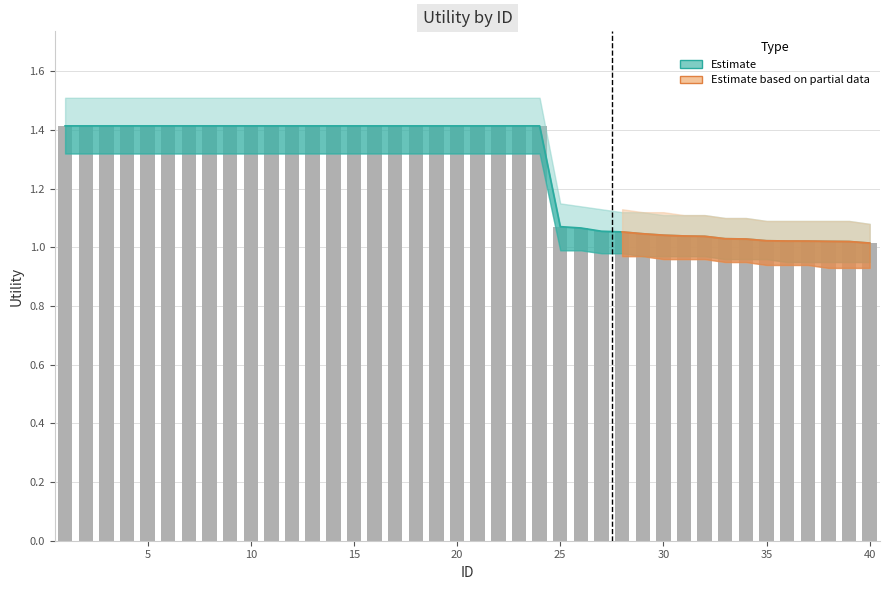

The chart shows a value of 1.0 at 31. True or false?

True